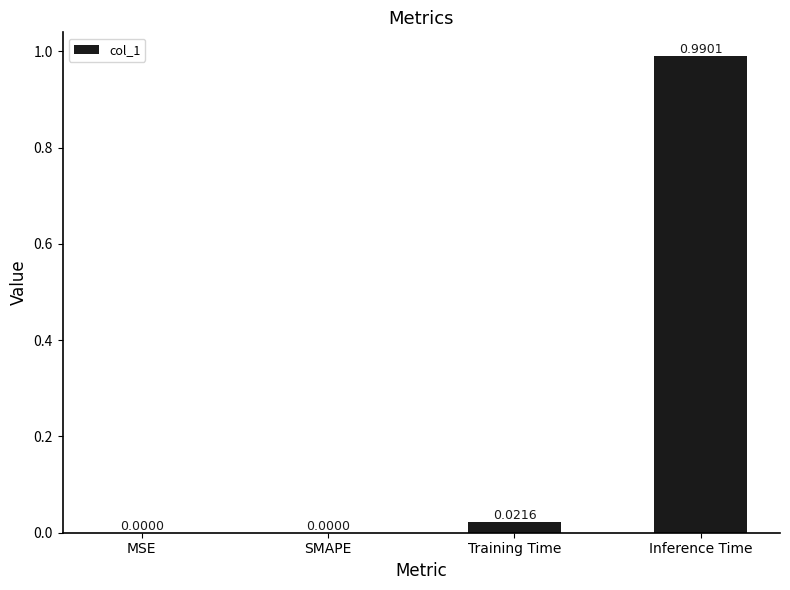

The value at SMAPE is -0.5. True or false?

False